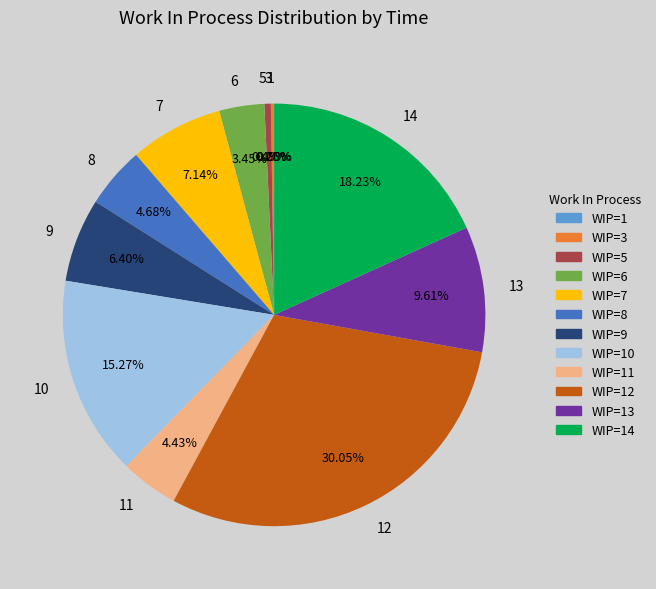

Which has a higher value, 8 or 10?

10